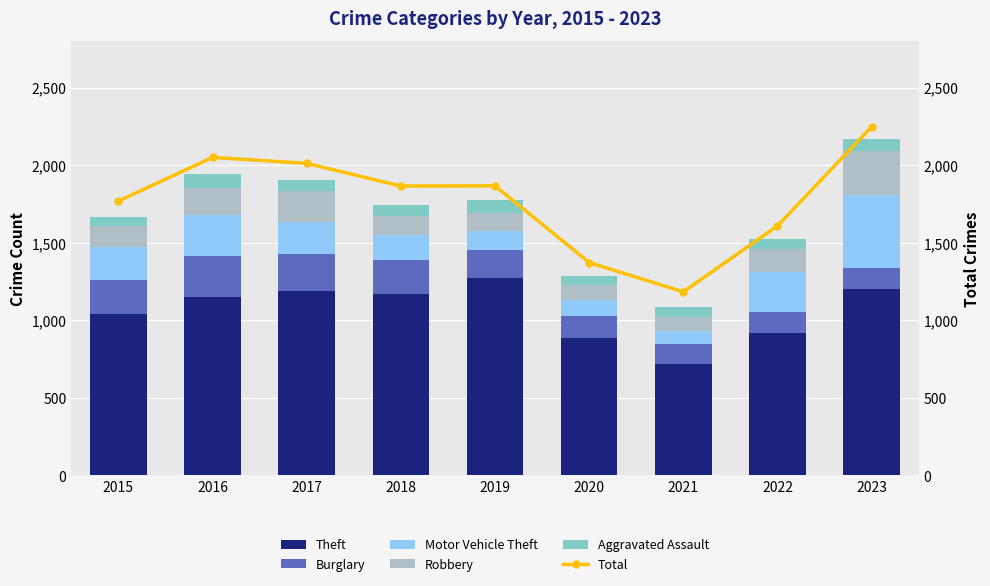

The Theft series shows 456 at 2017. True or false?

False